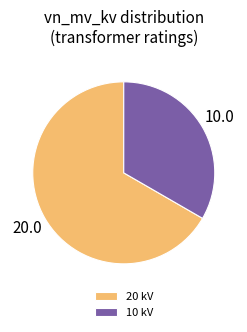

Rank the categories by value from highest to lowest.

20 kV, 10 kV